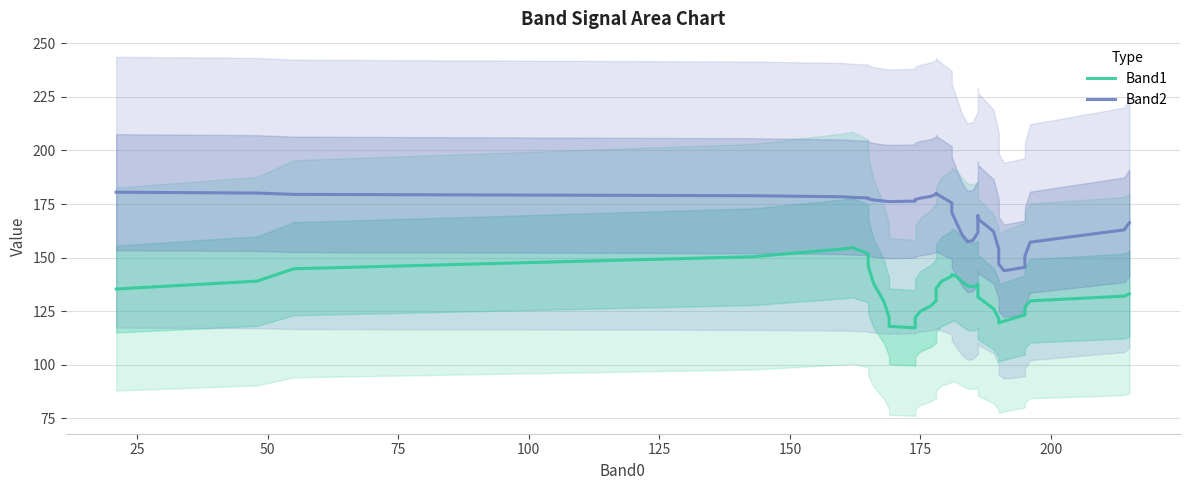

List the series in order of their overall mean, highest first.

Band2, Band1